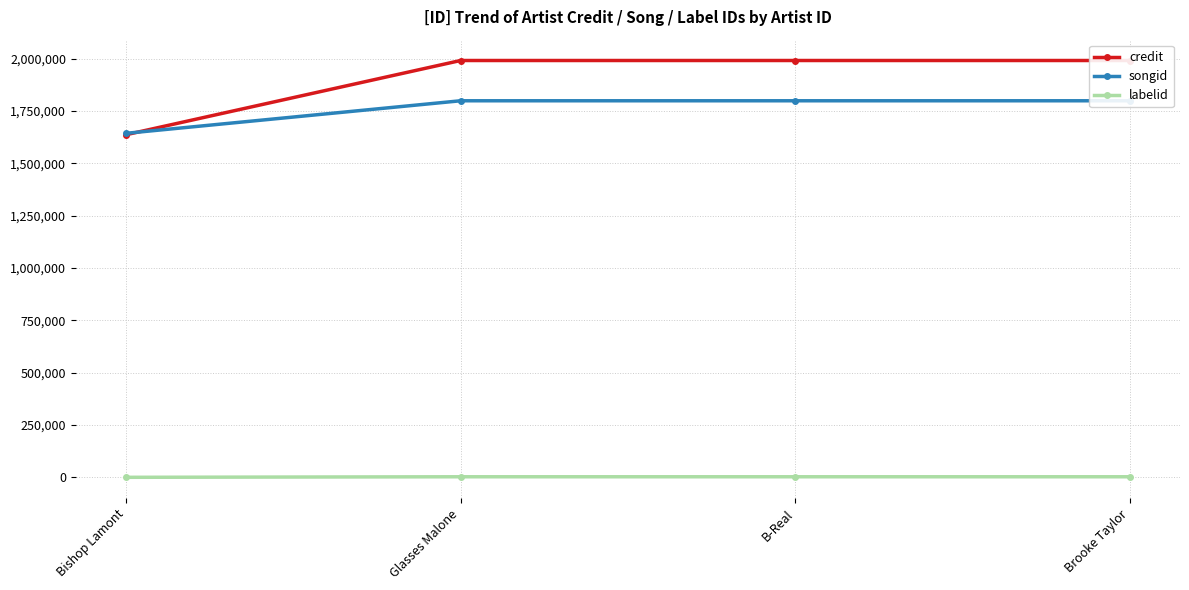

Is it true that songid equals 1799036 at Glasses Malone?

True